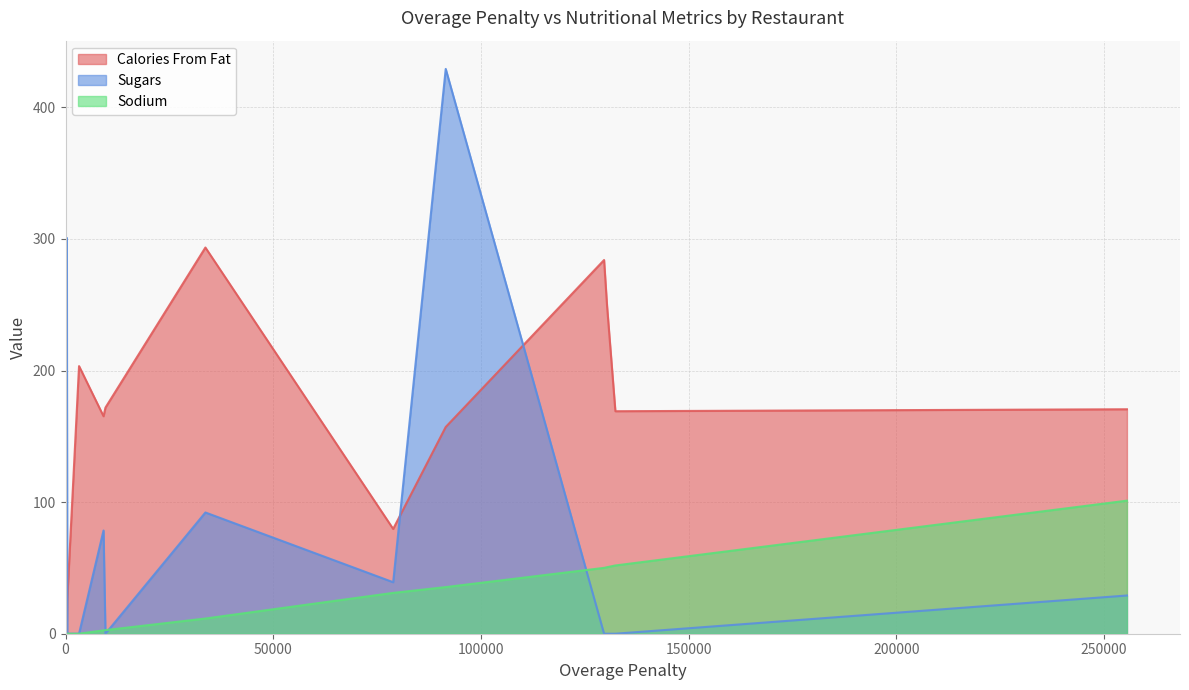

Rank the series by their average value, from lowest to highest.

Sodium, Sugars, Calories From Fat